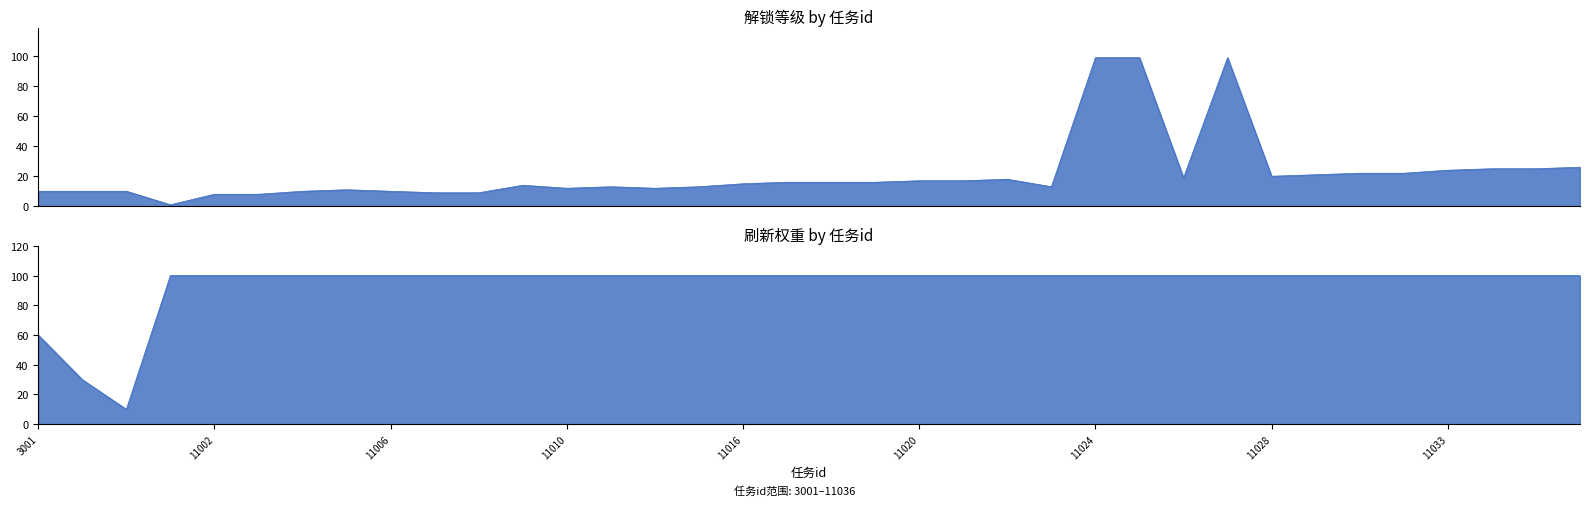

True or false: 解锁等级 has more than 0 interior local peaks.

True